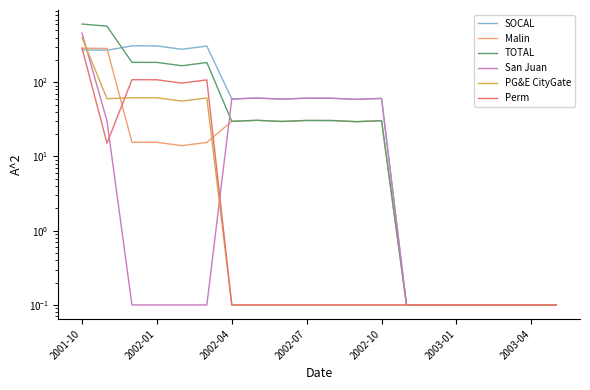

Which series has the largest total across all categories?

SOCAL